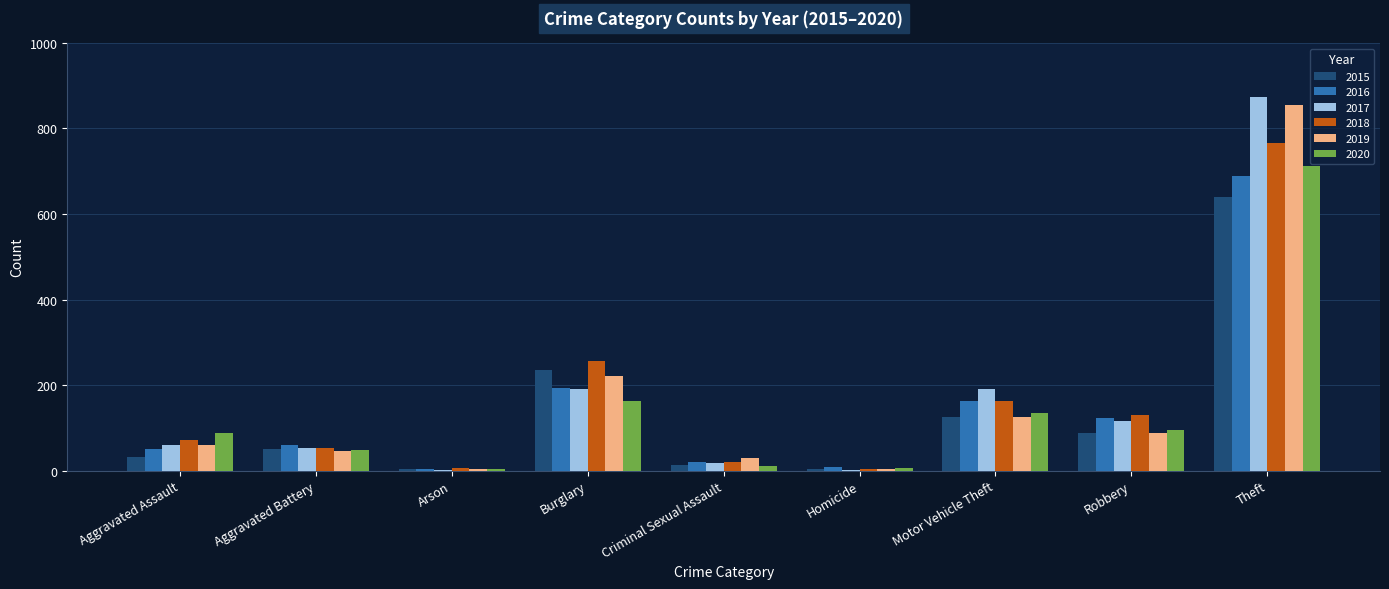

True or false: 2015 has a value of 31 at Aggravated Assault.

True